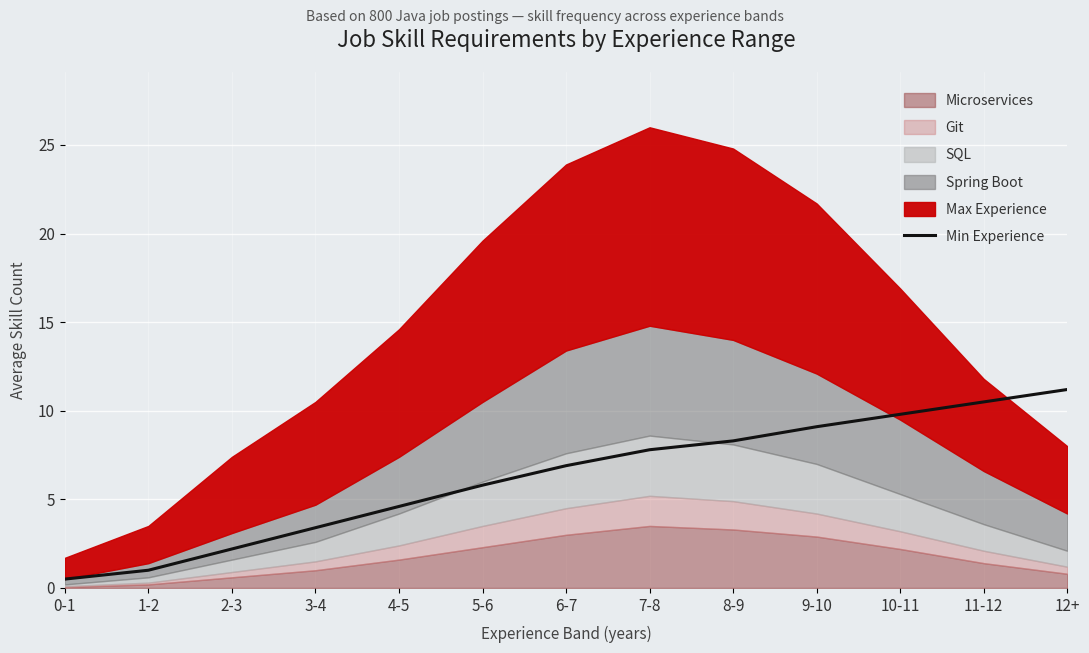

At which category does the chart reach its minimum across all series?

0-1